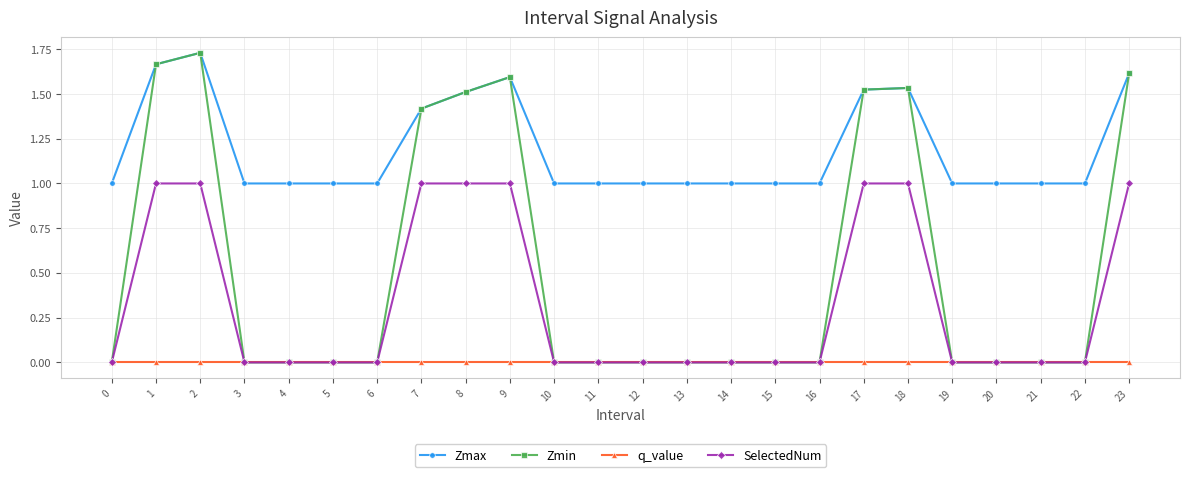

True or false: SelectedNum and Zmax intersect in this chart.

False